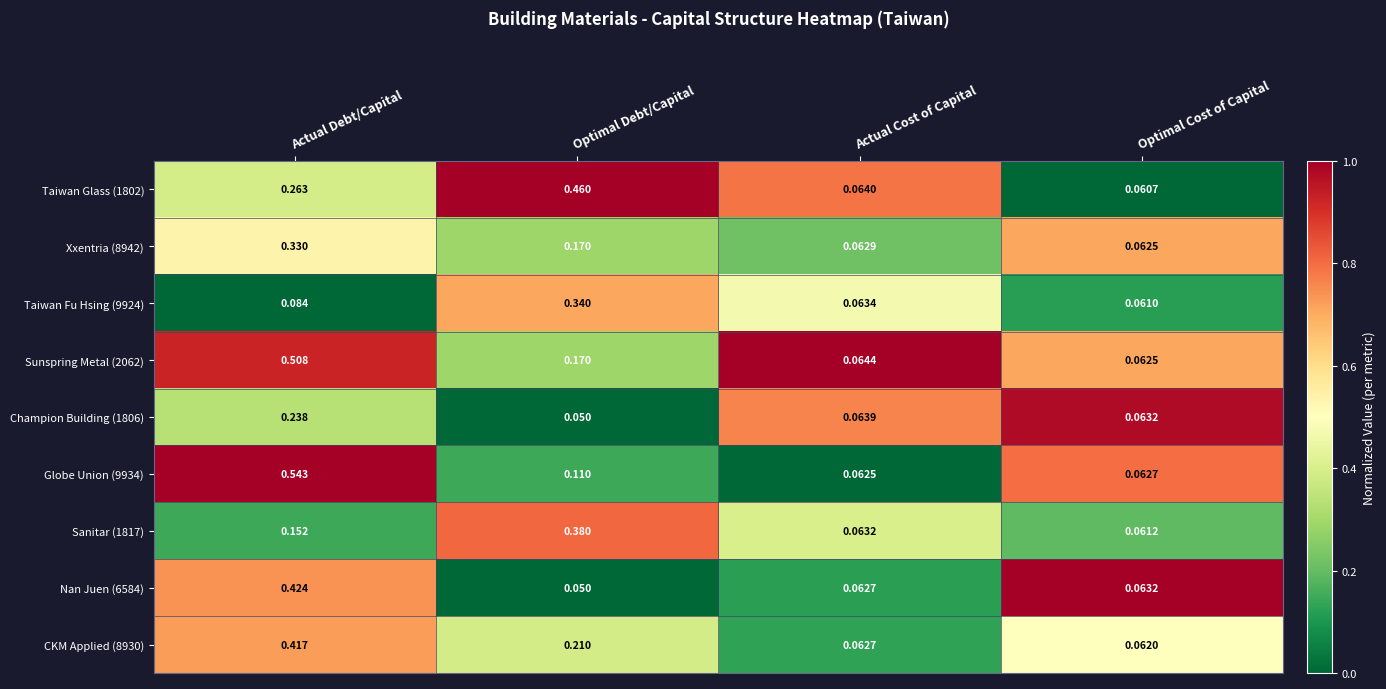

At which category does the chart reach its peak across all series?

Actual Debt/Capital